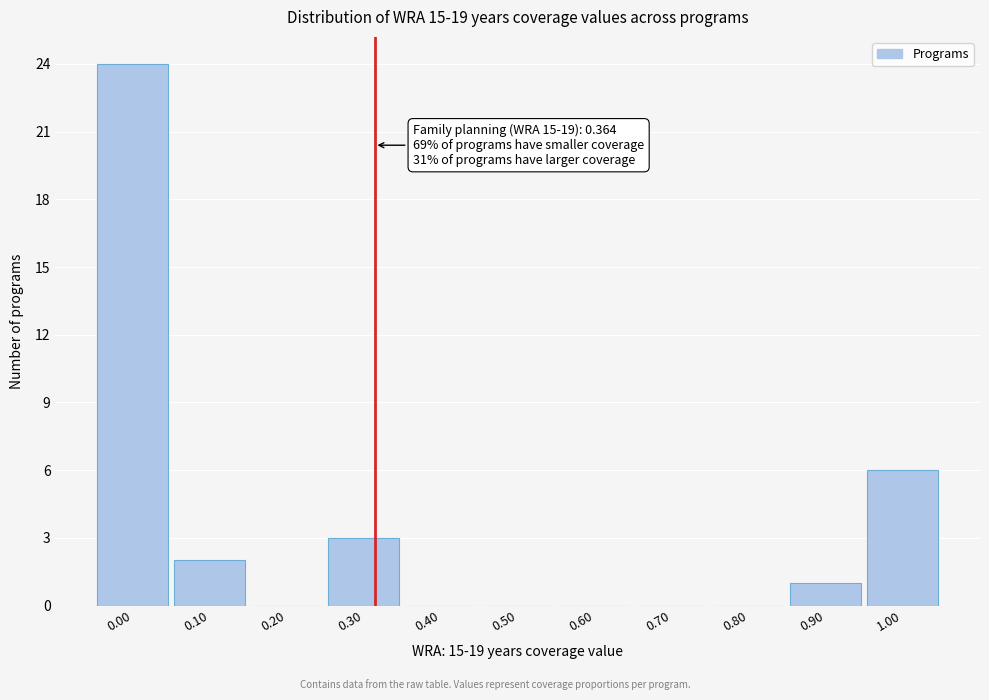

Reading right to left, extract all data points from this chart.

1.00=6	0.90=1	0.80=0	0.70=0	0.60=0	0.50=0	0.40=0	0.30=3	0.20=0	0.10=2	0.00=24